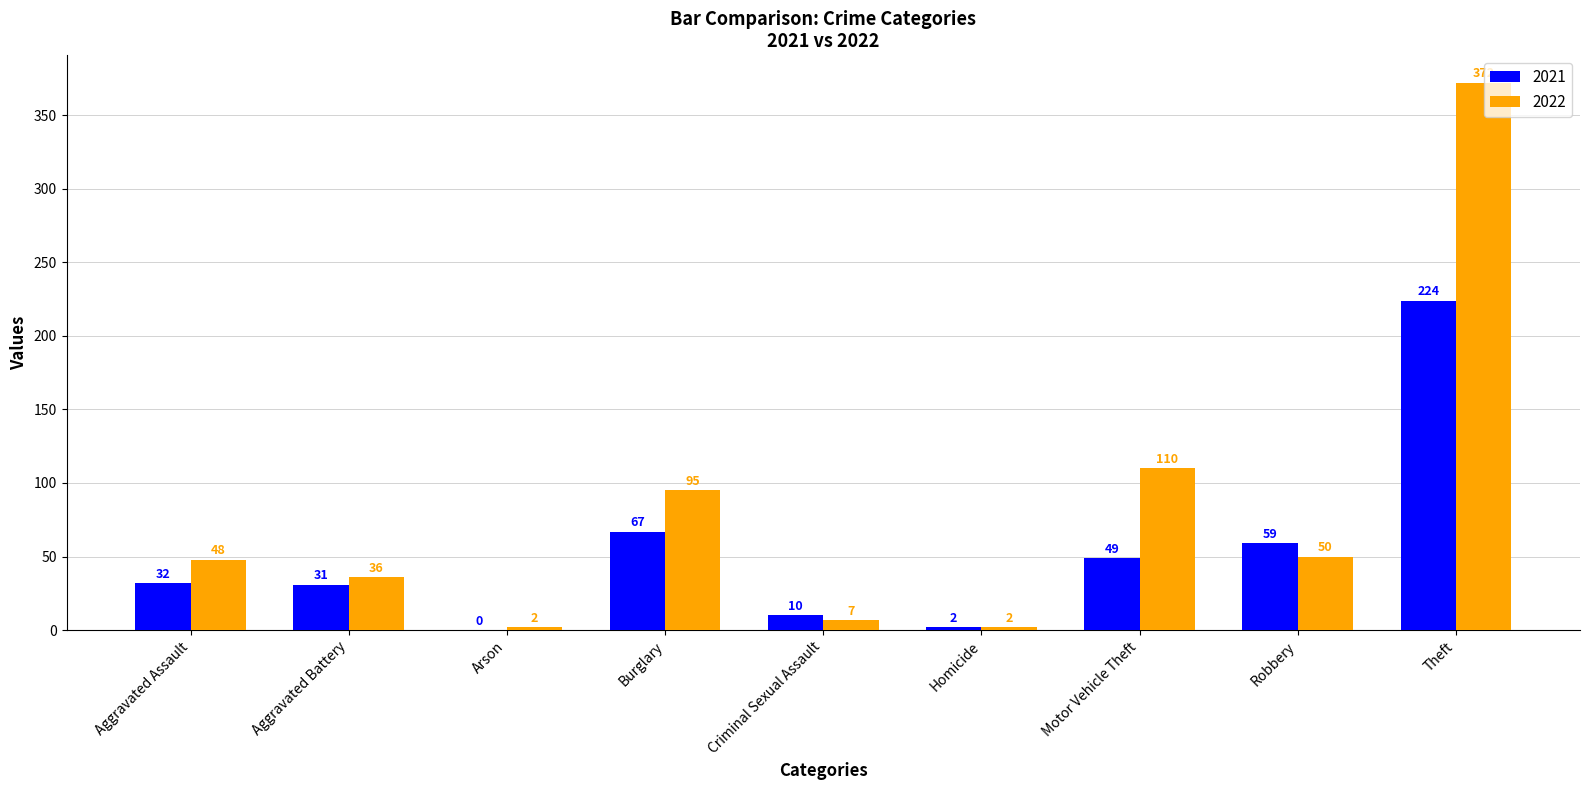

What is the average value of the 2021 series?

53